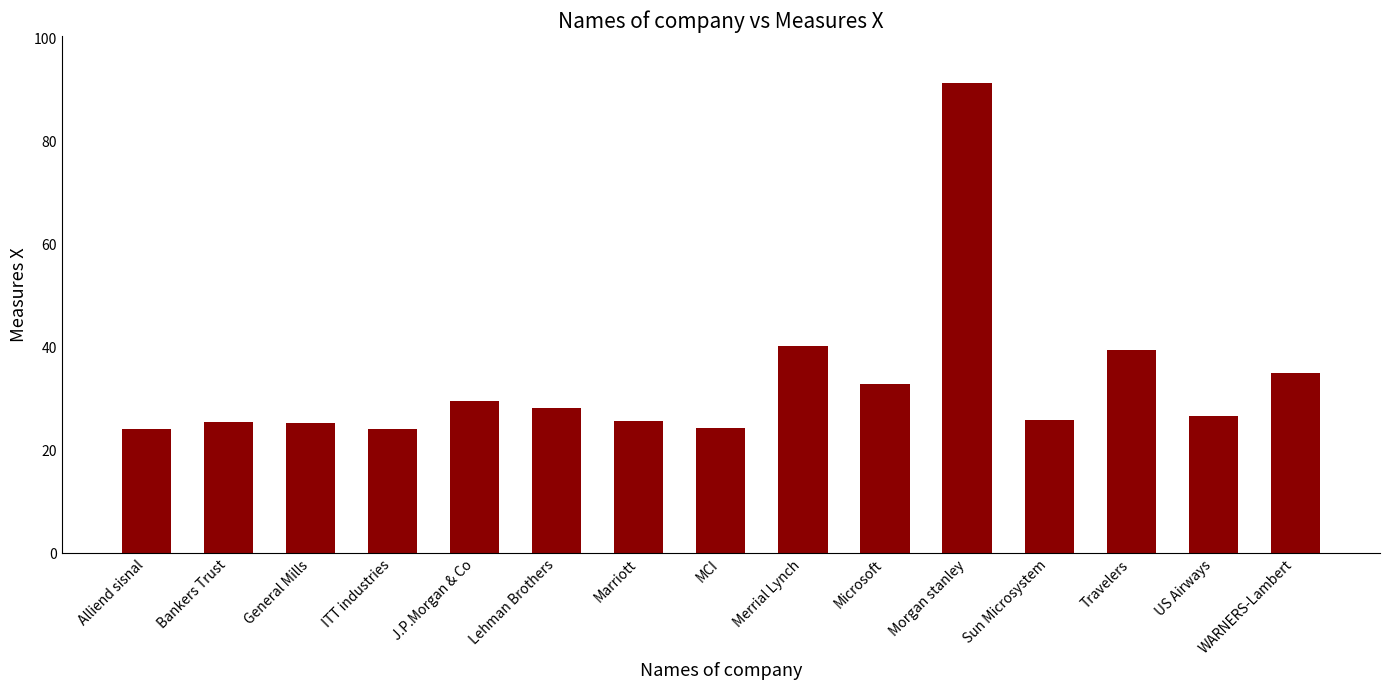

What is the sum of the values at US Airways and Microsoft?

59.7